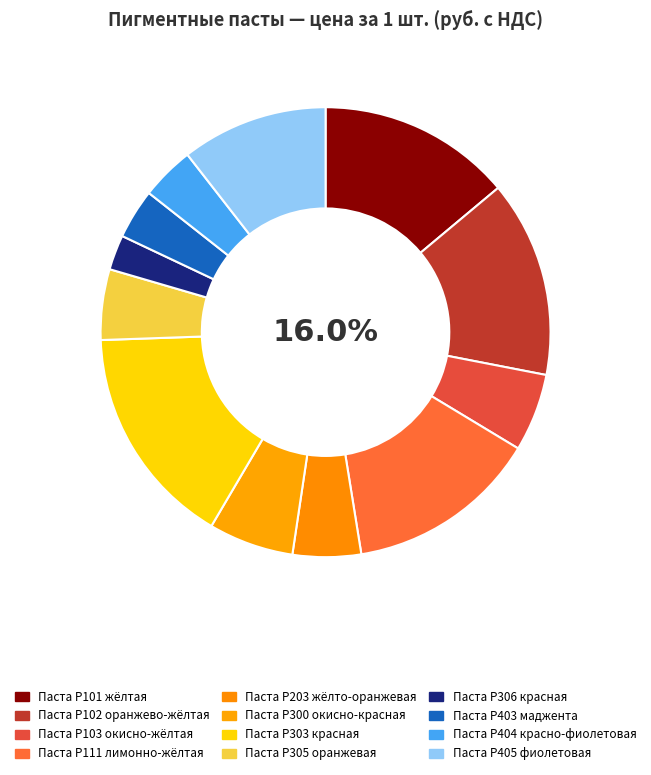

How many slices are in this pie chart?

12